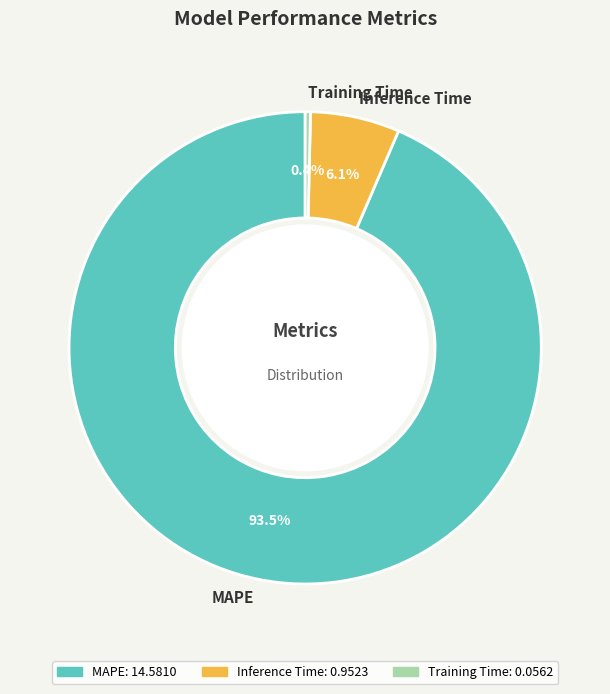

To the nearest percent, what is the difference between the largest and smallest slice percentages?

93%